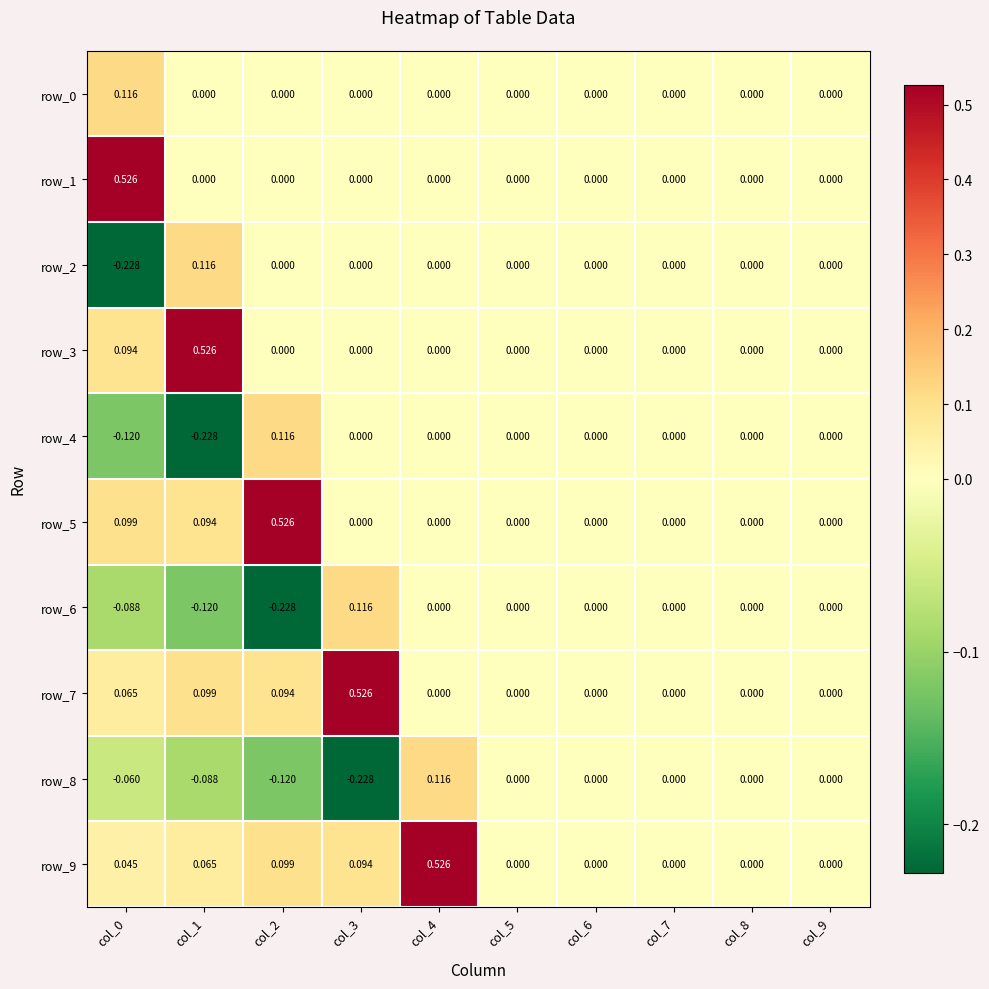

Is it true that row_7 equals -0.3 at col_8?

False